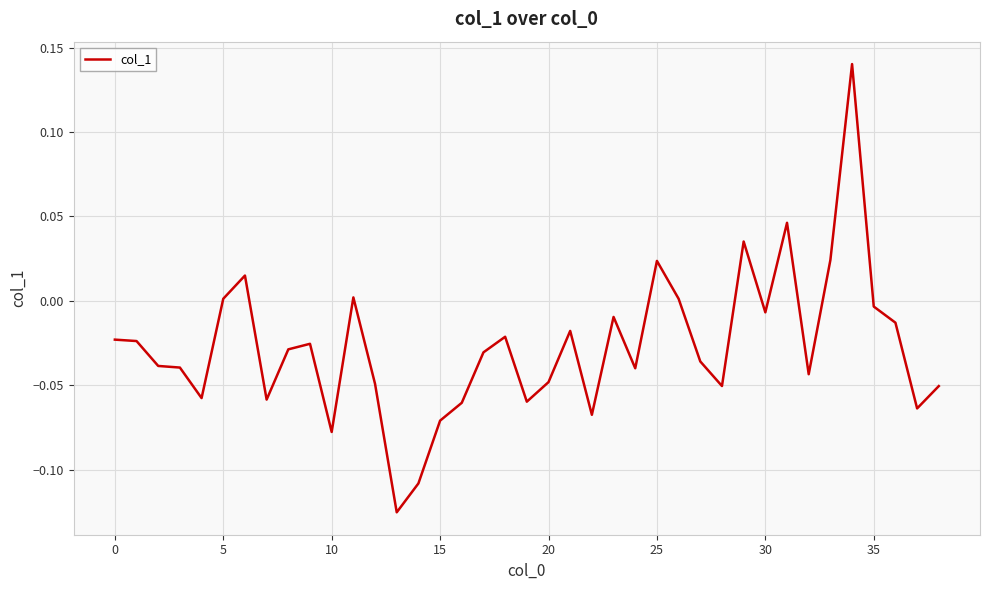

What is the difference between the maximum and minimum values?

0.3